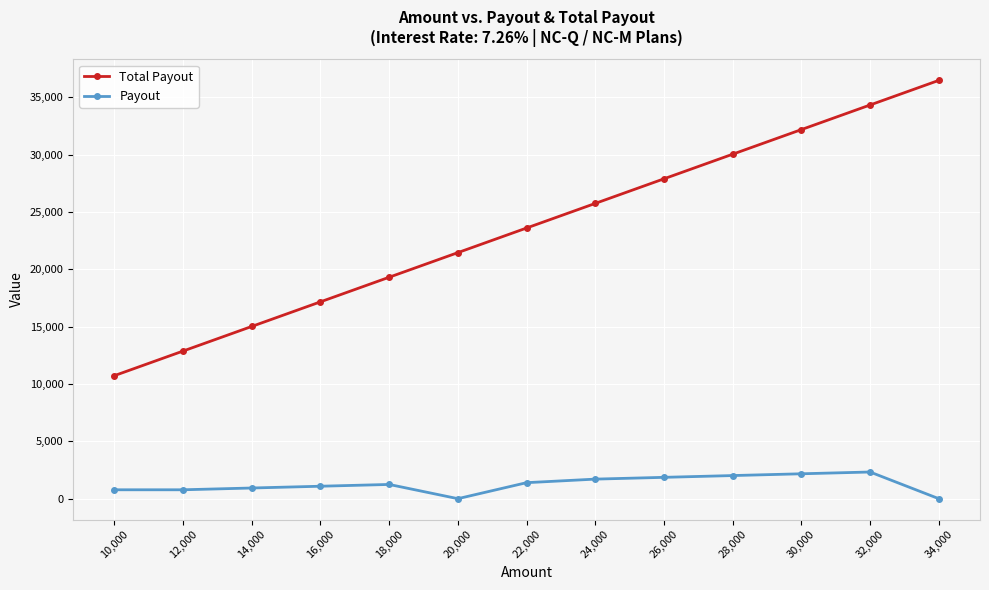

Does the chart have visible grid lines?

Yes